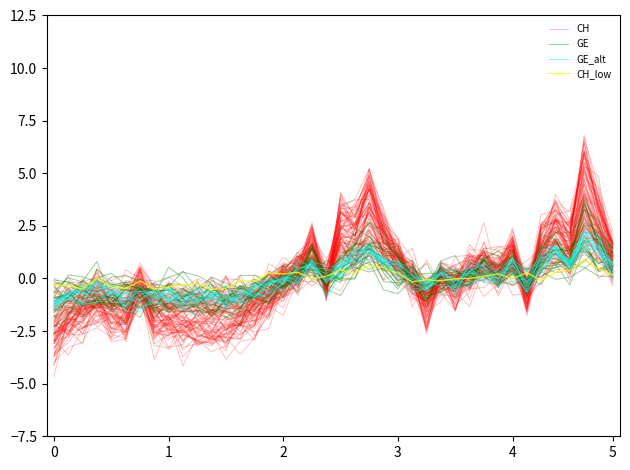

Which series has the widest spread of values?

CH